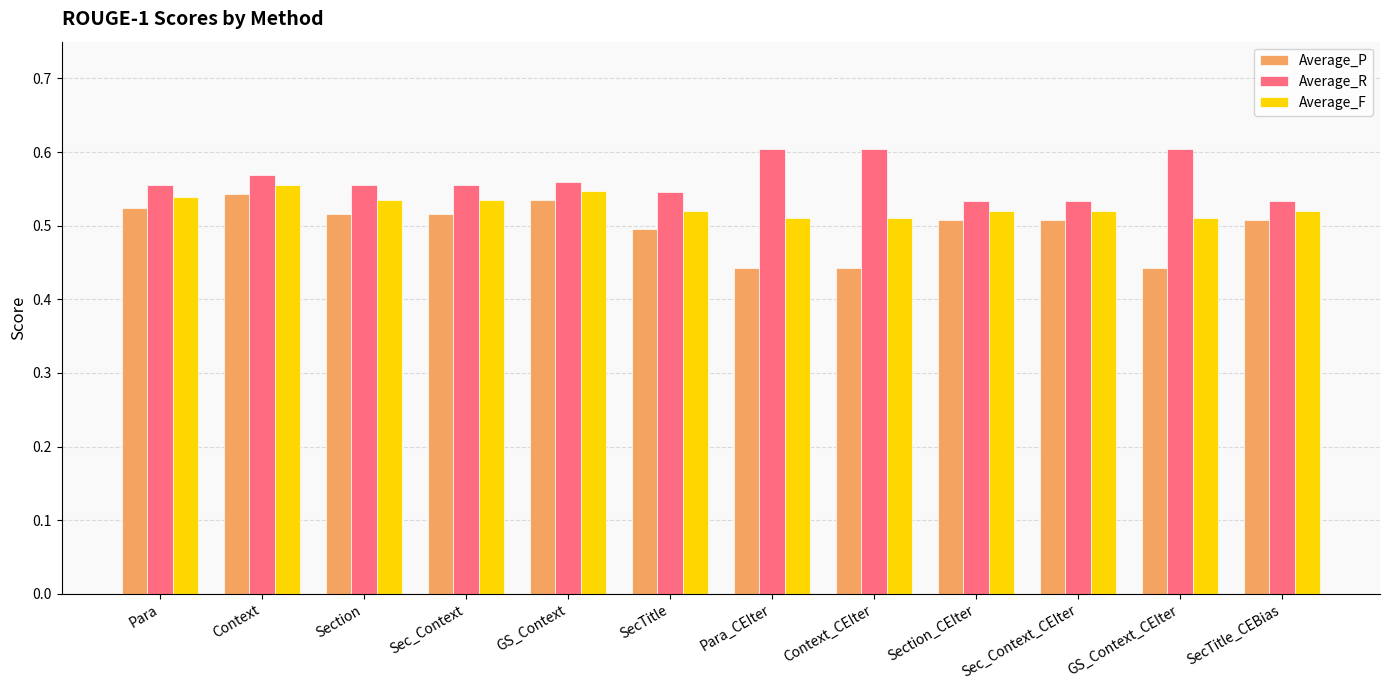

True or false: Average_F has a value of 0.8 at Context.

False